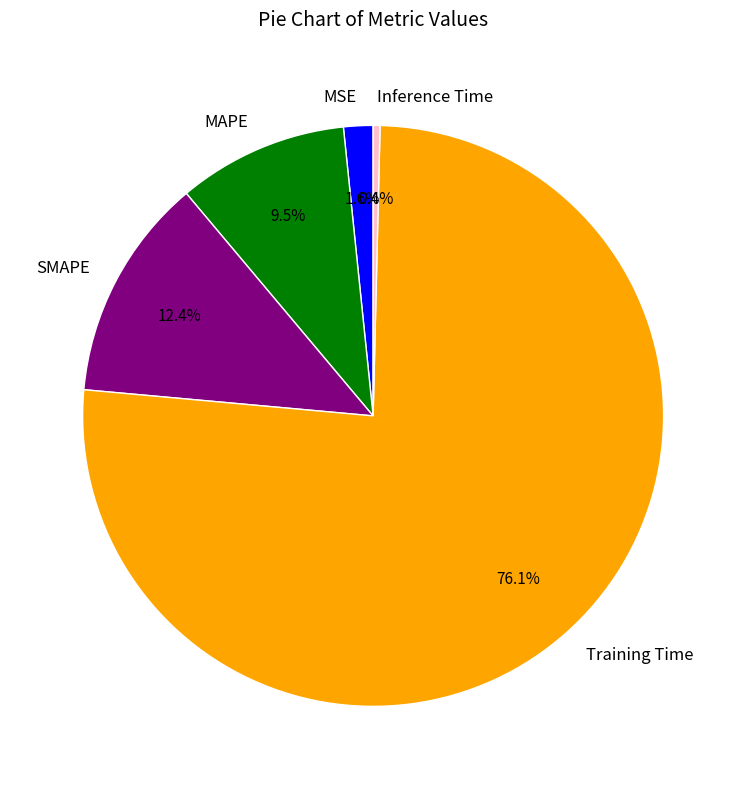

Rank the categories by value from highest to lowest.

Training Time, SMAPE, MAPE, MSE, Inference Time